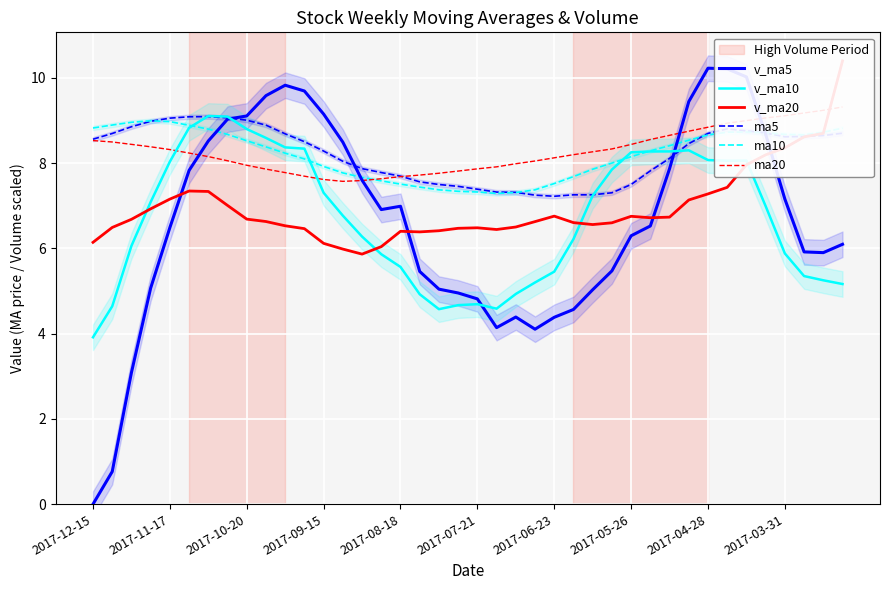

Is the value of ma10 at 33 greater than the value of v_ma10 at 38?

Yes